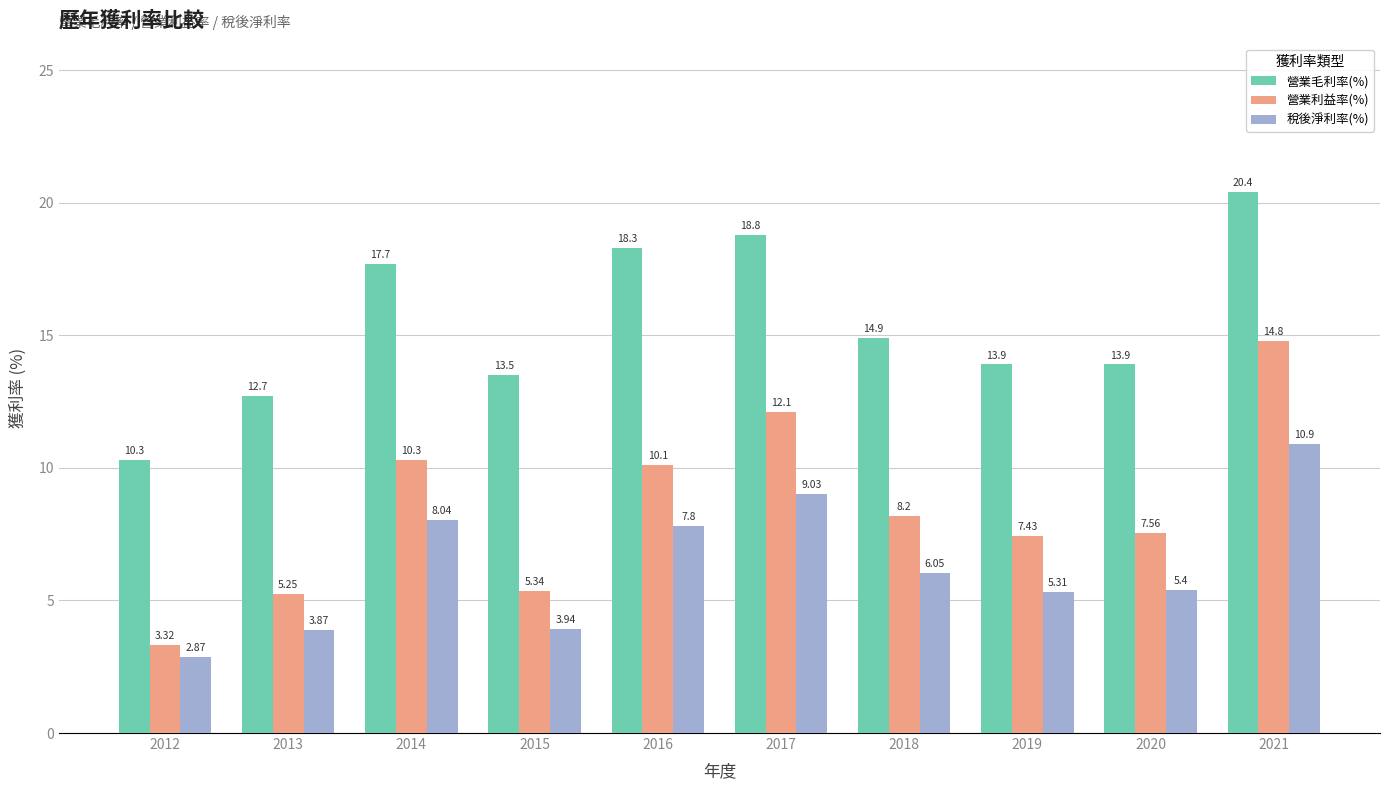

At which label is 稅後淨利率(%) closest to 6?

2018